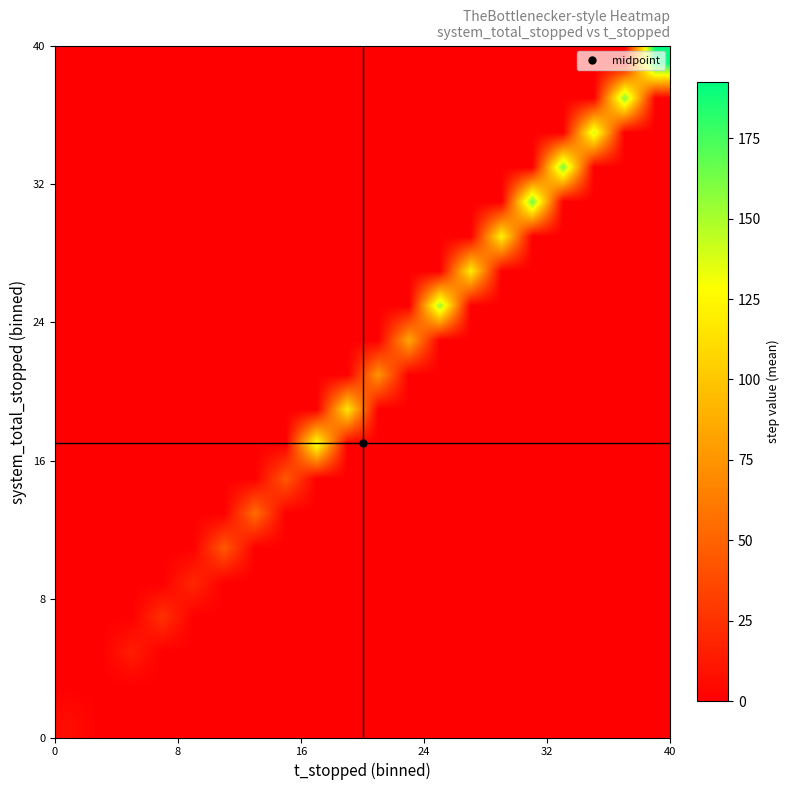

How many distinct data groups are displayed?

20